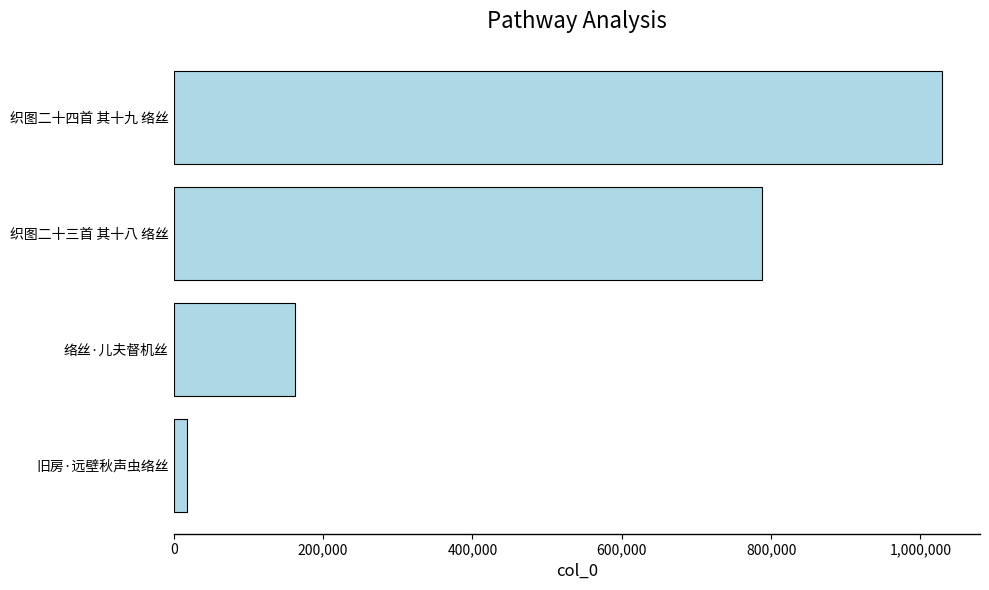

True or false: the data shows 788240 at 织图二十三首 其十八 络丝.

True